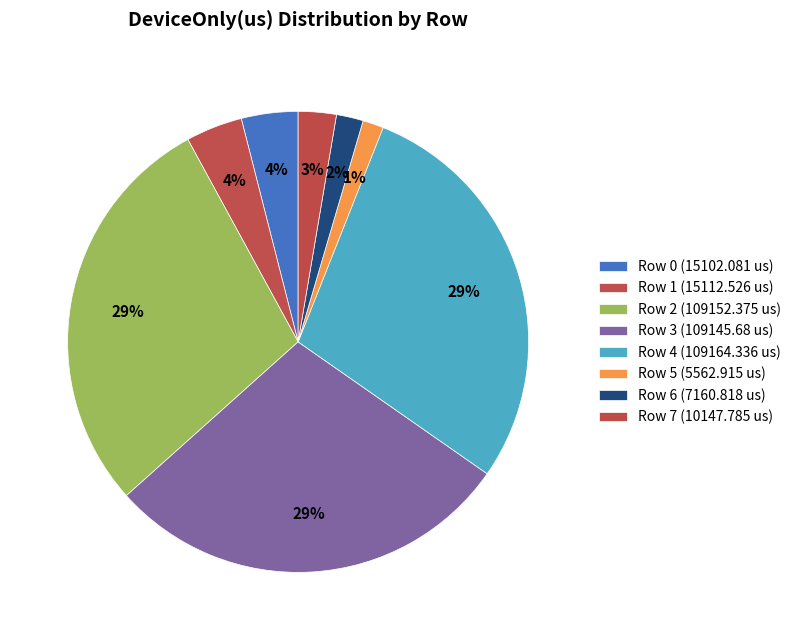

The Row 4 (109164.336 us) slice represents 20% of the pie. True or false?

False